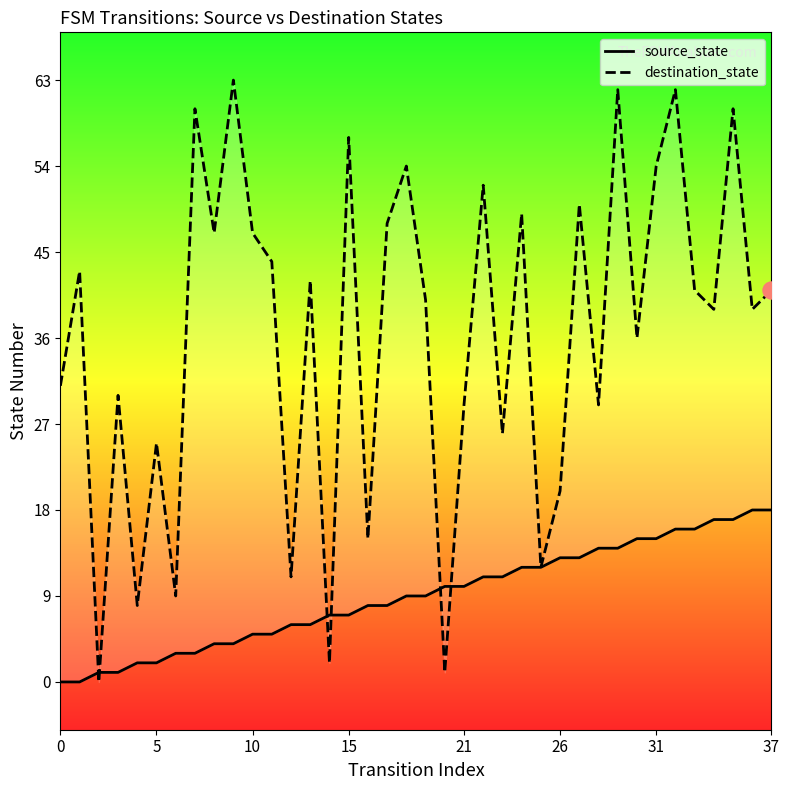

Is the value of destination_state at 18 greater than the value of source_state at 30?

Yes